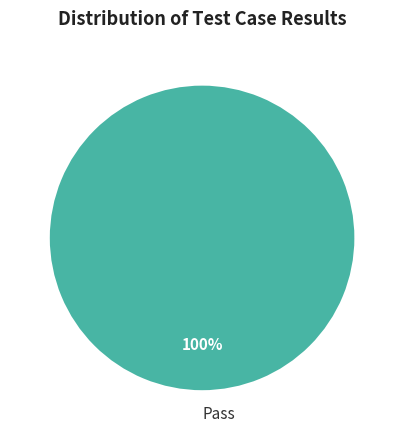

How many segments does this pie chart have?

1